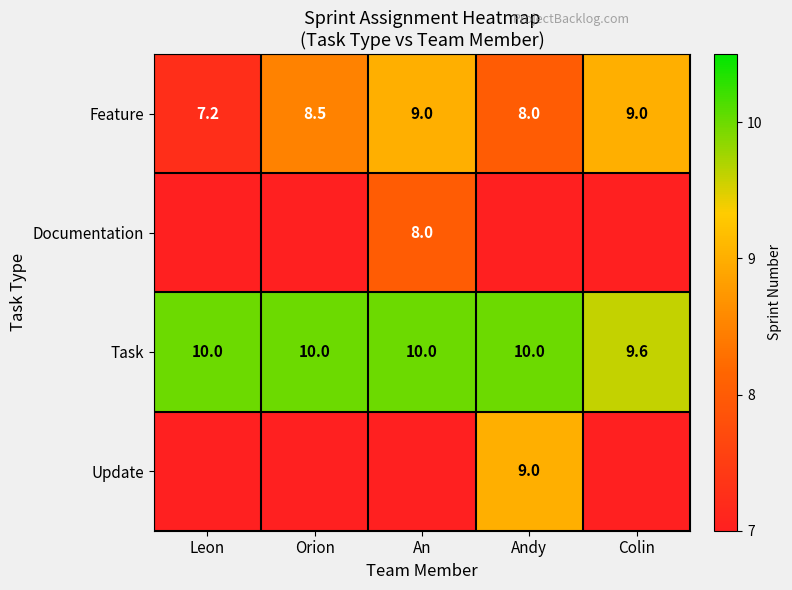

What is the highest value of the Feature series?

9.0